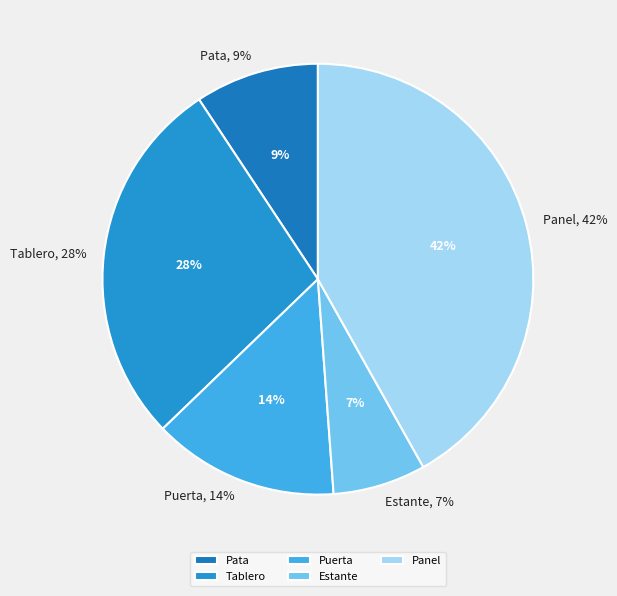

To the nearest percent, what is the combined percentage of Puerta and Estante?

21%